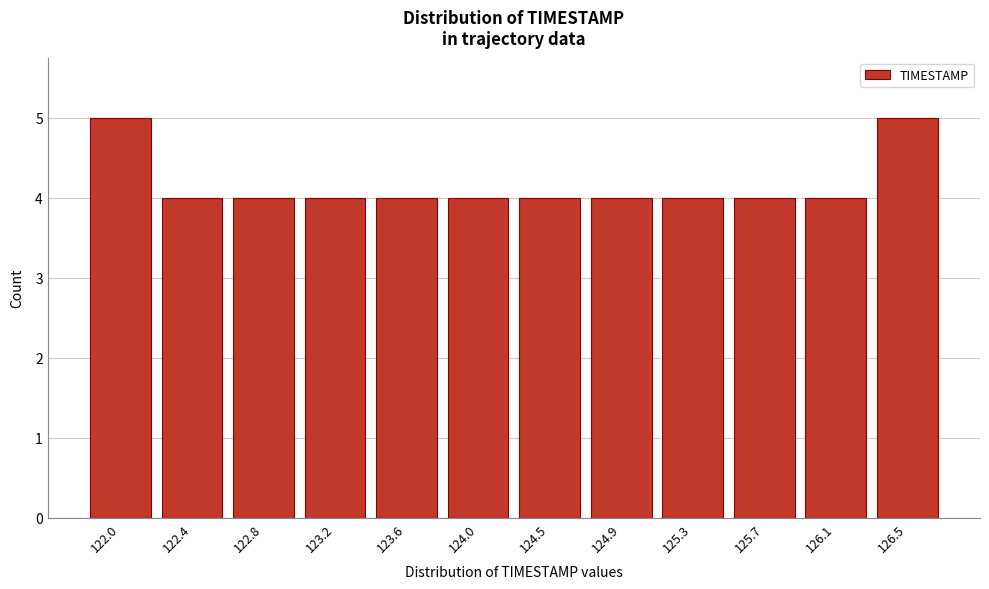

Reading right to left, list all the values displayed in this chart.

126.5=5	126.1=4	125.7=4	125.3=4	124.9=4	124.5=4	124.0=4	123.6=4	123.2=4	122.8=4	122.4=4	122.0=5